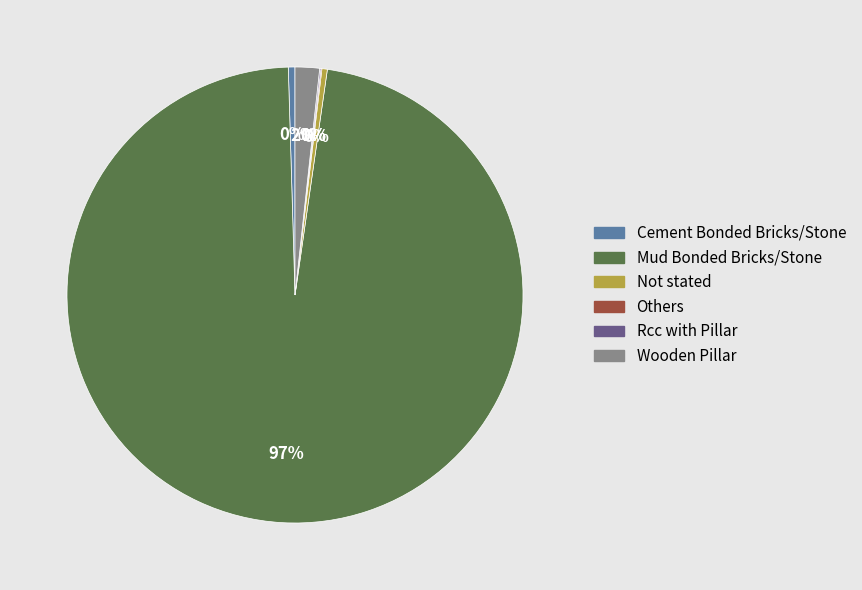

To the nearest percent, what is the average slice percentage?

17%